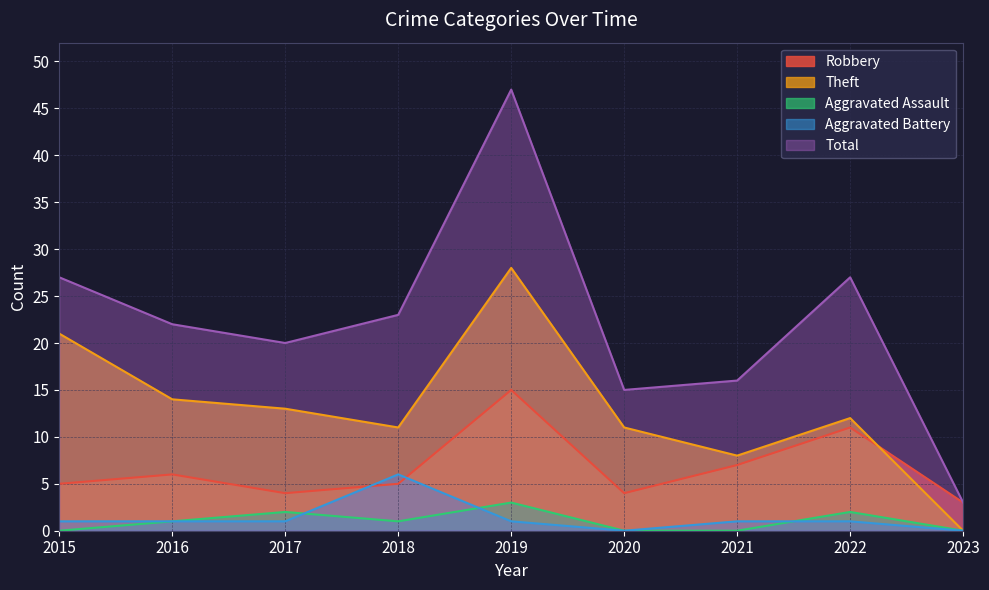

What is the spread (max minus min) of values at 2020?

15